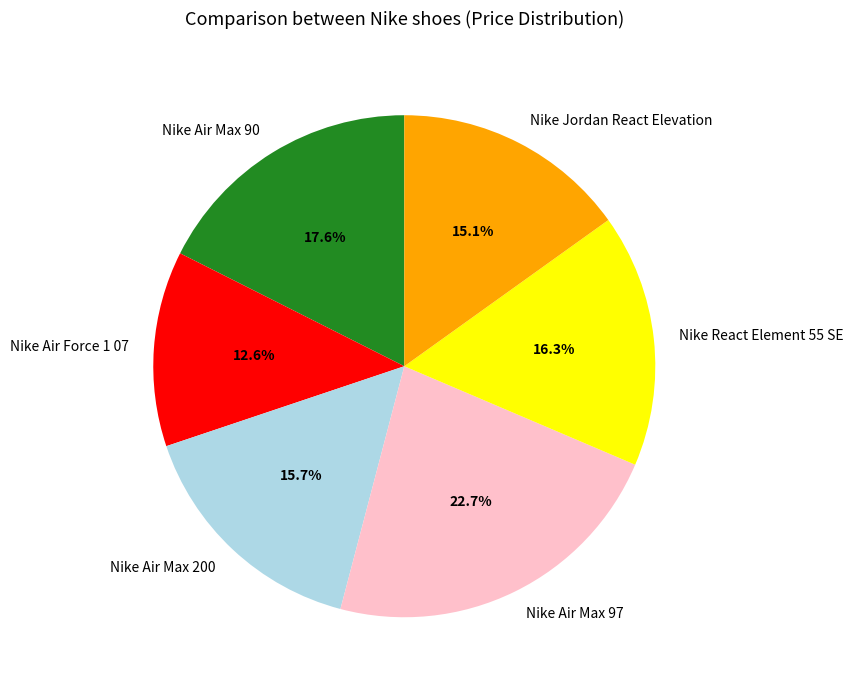

Is it true that Nike Air Force 1 07 is 18% of the pie?

False